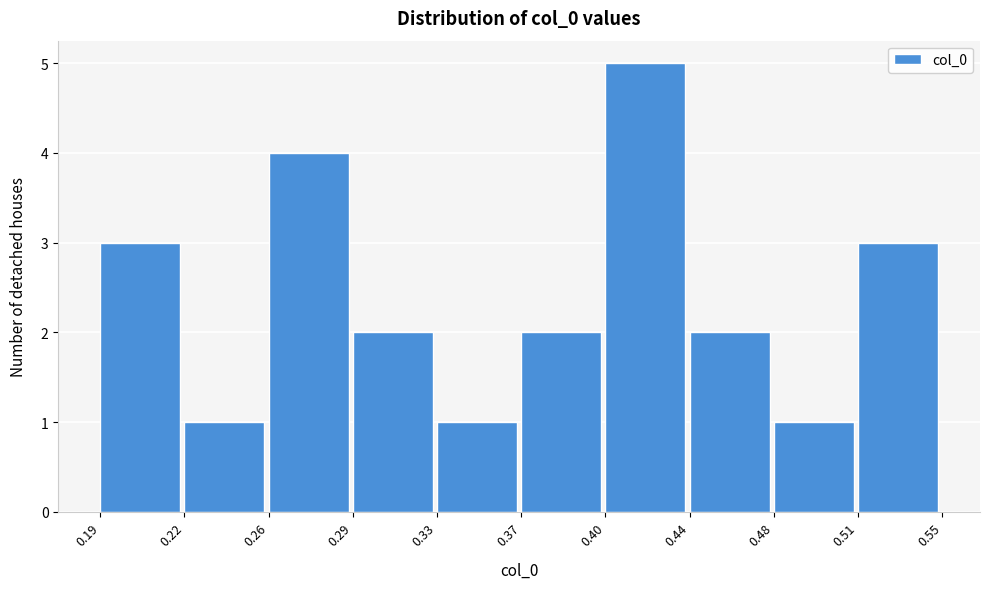

Reading left to right, transcribe all the data shown in this chart.

3	1	4	2	1	2	5	2	1	3